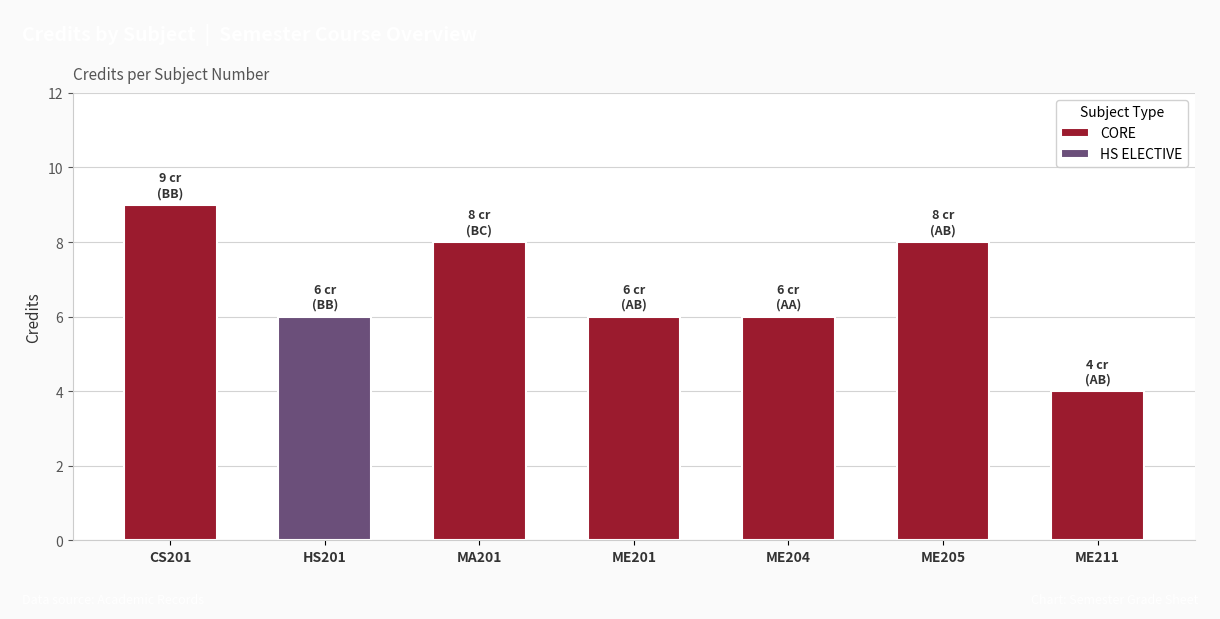

What is the difference between the second highest and minimum values in the CORE series?

4